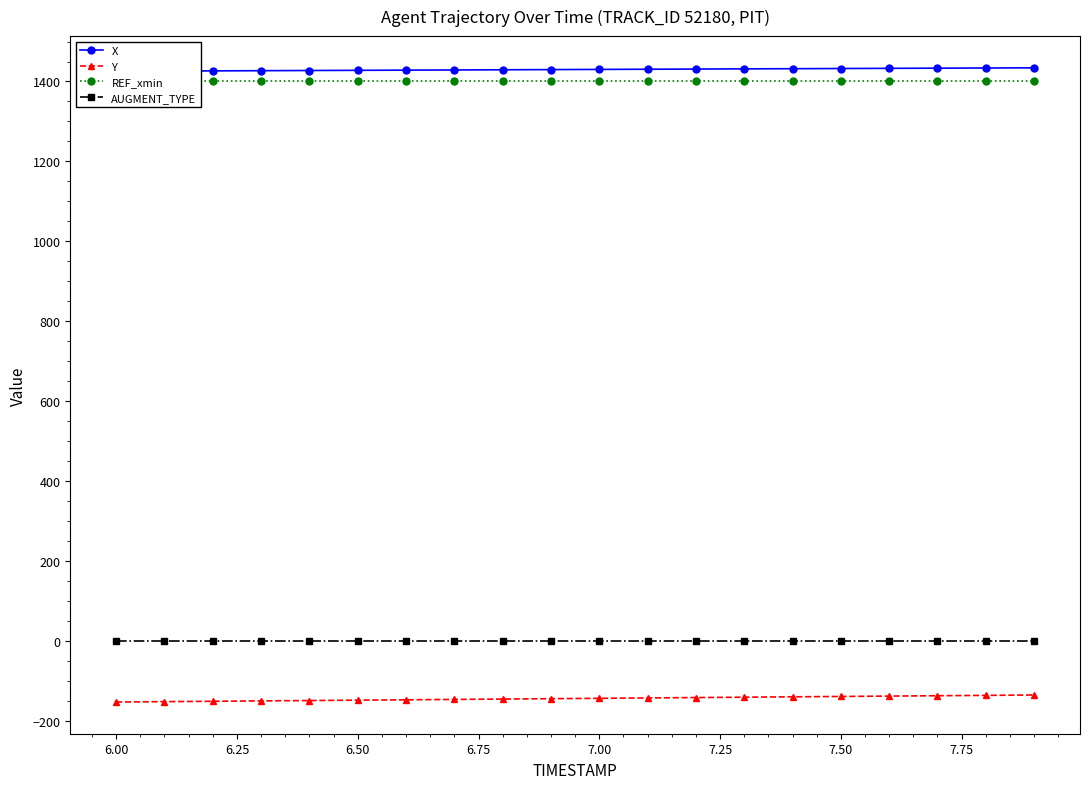

The value of AUGMENT_TYPE at 7.00 is 0.0. True or false?

True